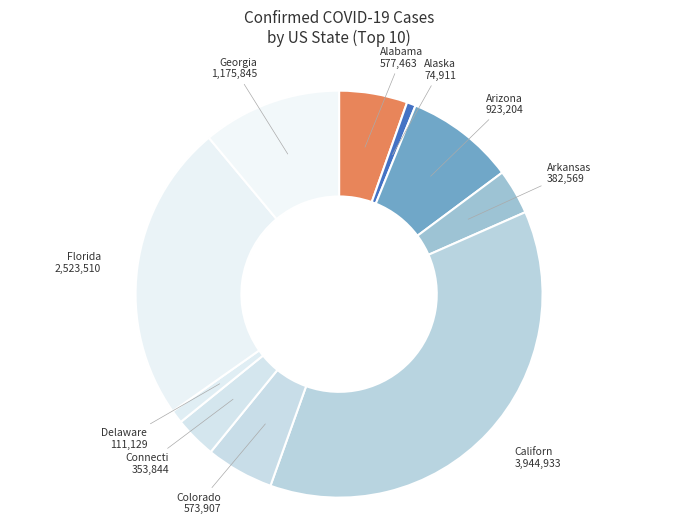

How many slices are in this pie chart?

10